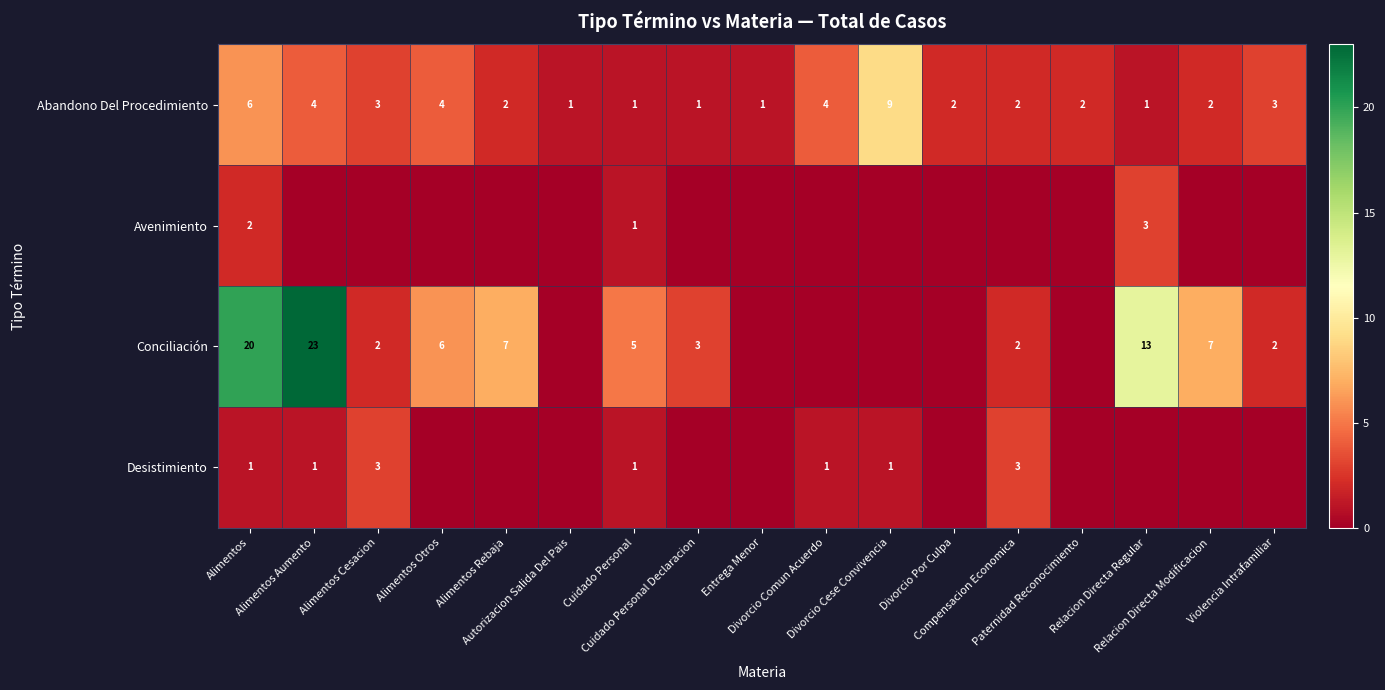

How many Abandono Del Procedimiento values are between 1 and 4?

15